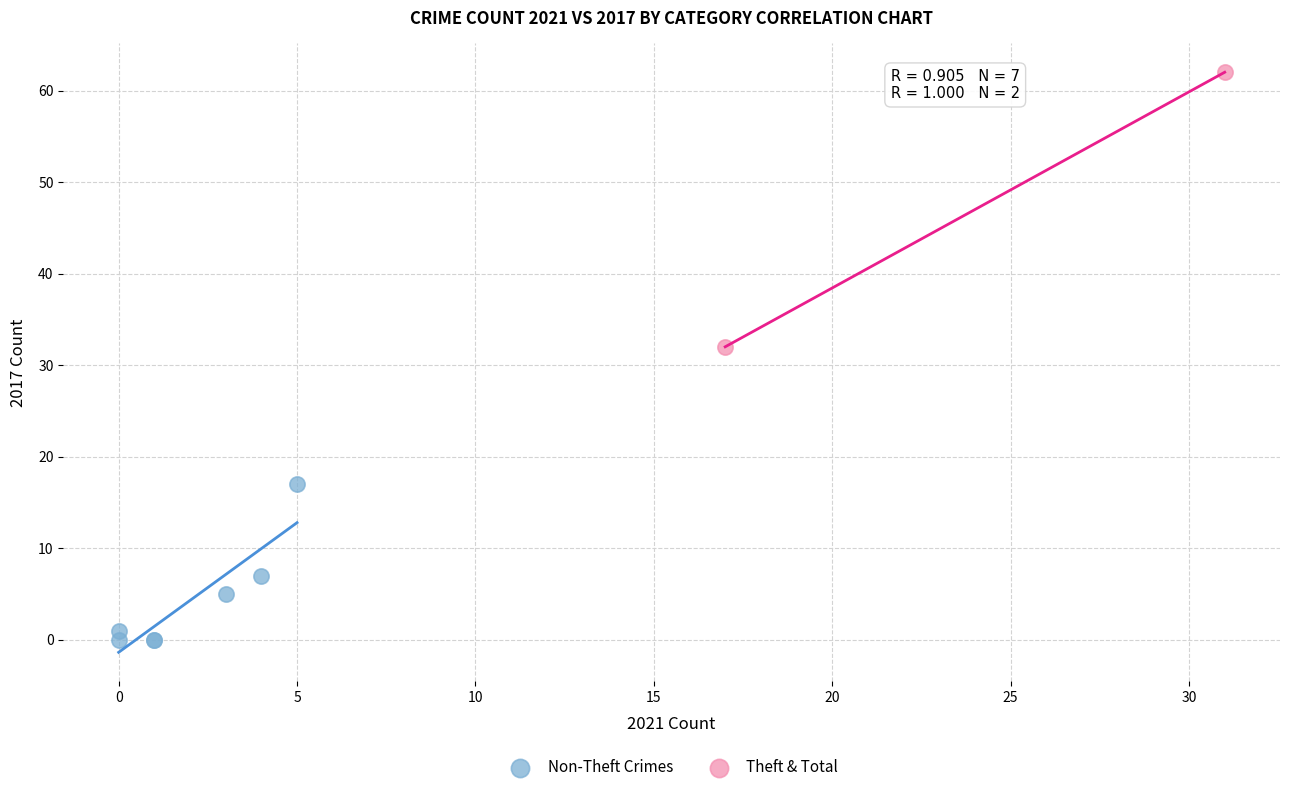

What are all the series names shown in the legend?

Non-Theft Crimes, Theft & Total